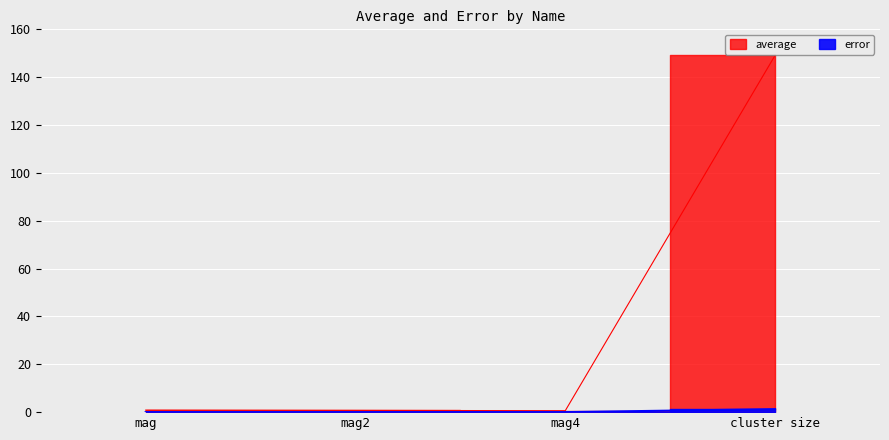

True or false: error has more than 1 interior local peaks.

False